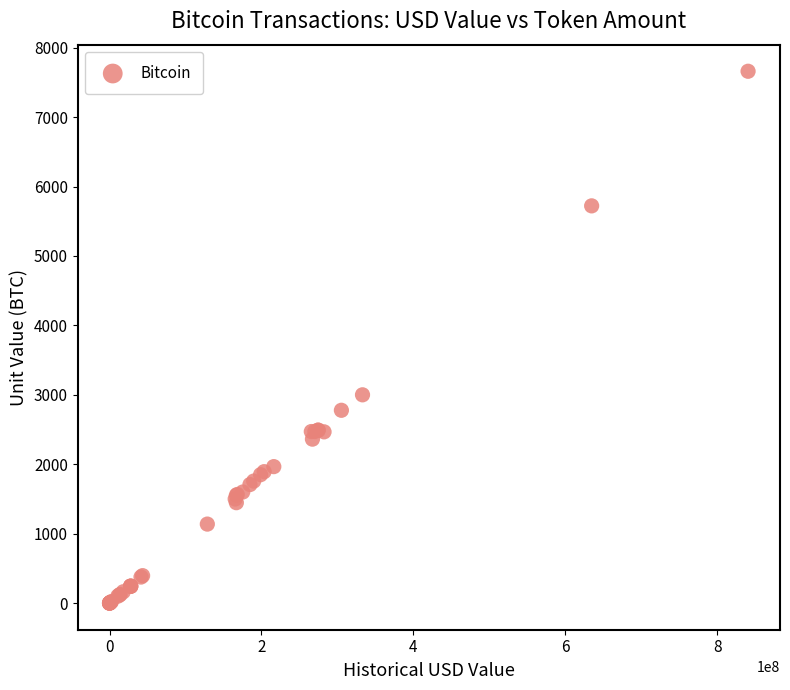

What Y value in the scatter plot is closest to 3829?

3000.0